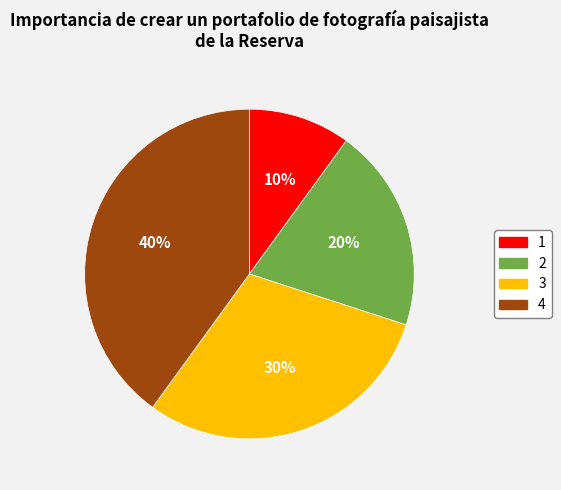

Is there any slice that represents more than half of the pie?

No